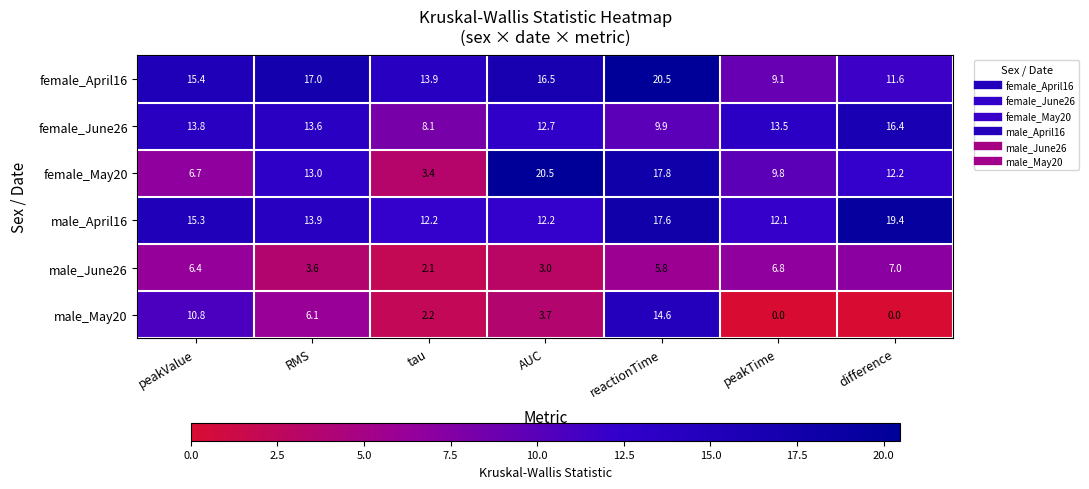

What is the total value across all series at RMS?

67.2